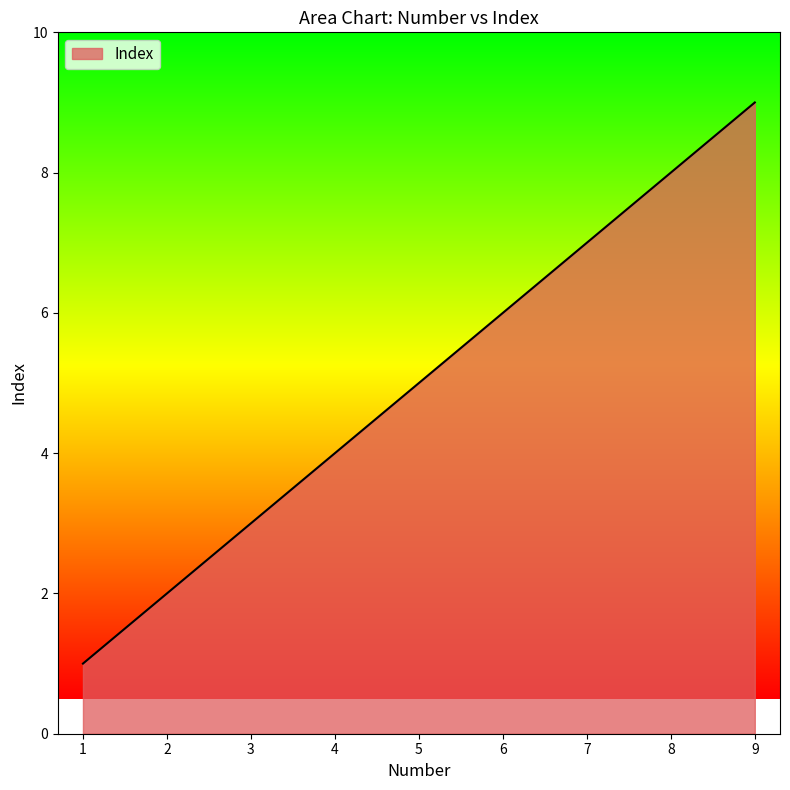

How many categories are shown in the chart?

9